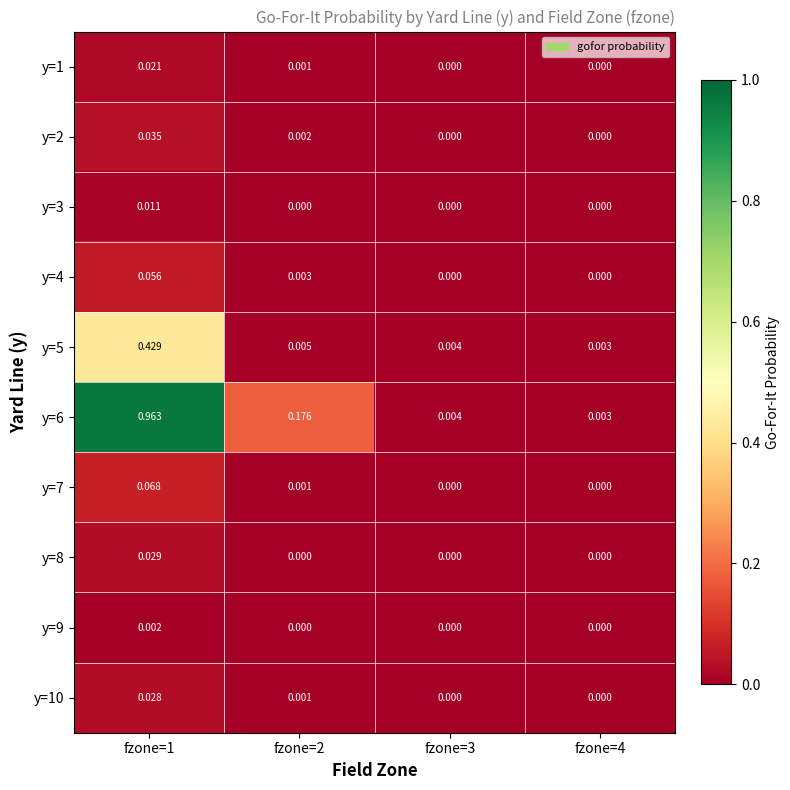

Which series has the largest range (max minus min)?

y=6